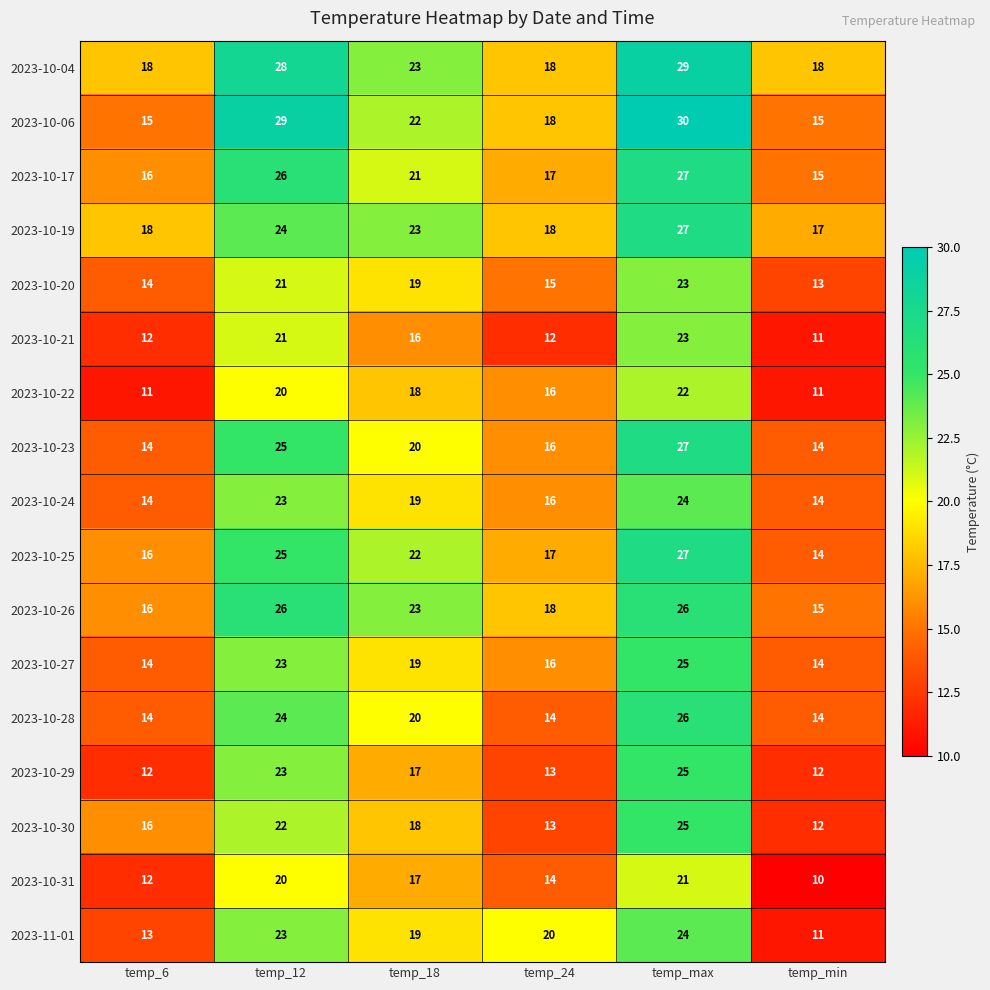

The 2023-10-19 series shows 17 at temp_min. True or false?

True